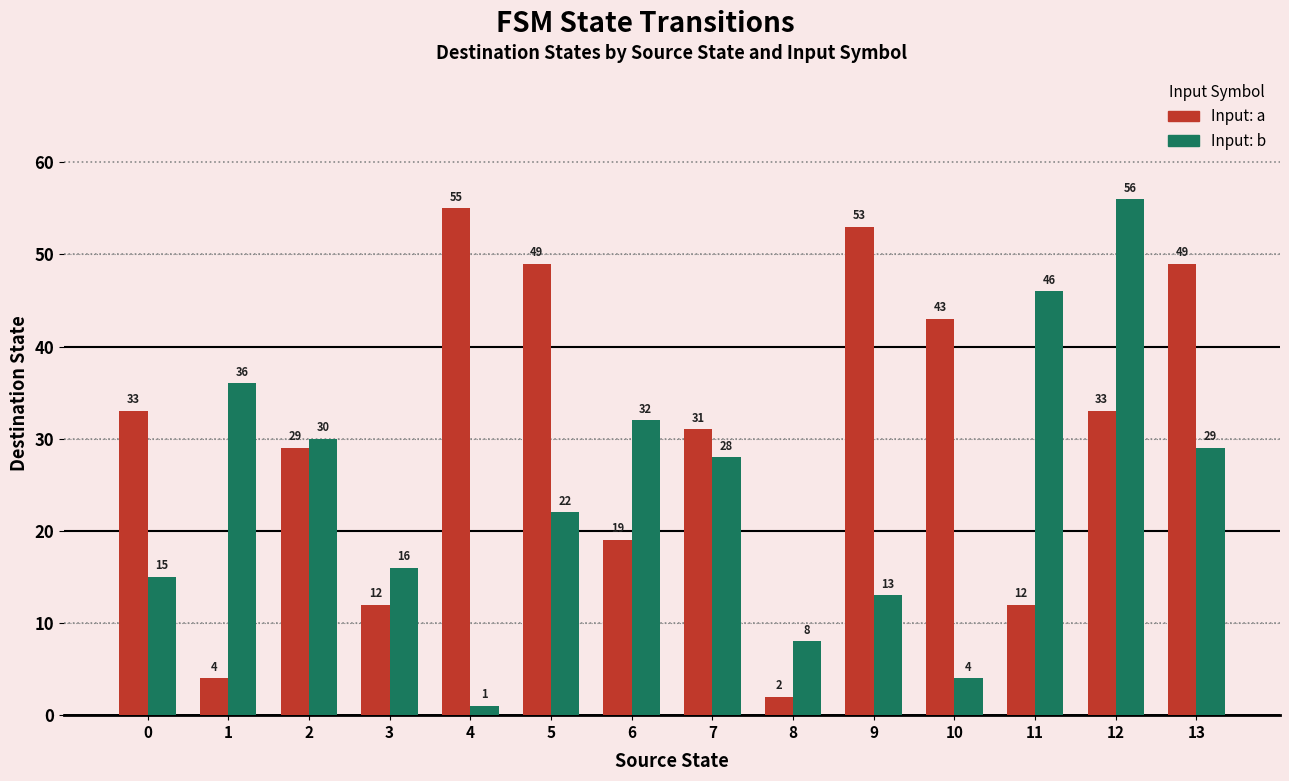

What is the maximum value shown in the chart?

56